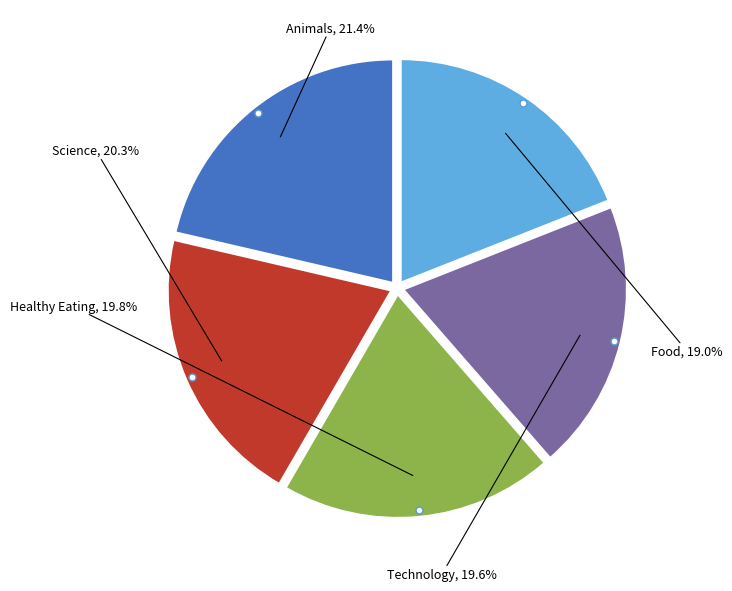

Is it true that Animals is 33% of the pie?

False